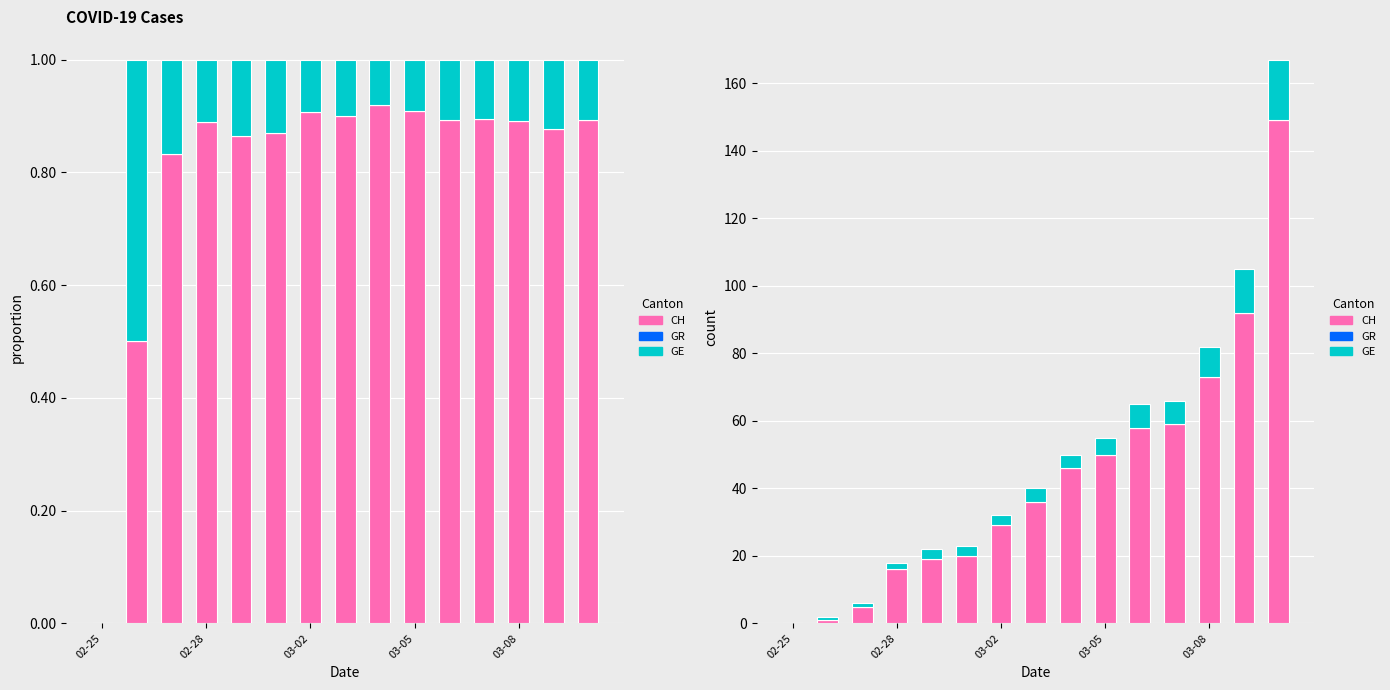

Which has a higher value, 8 or 02-28?

8